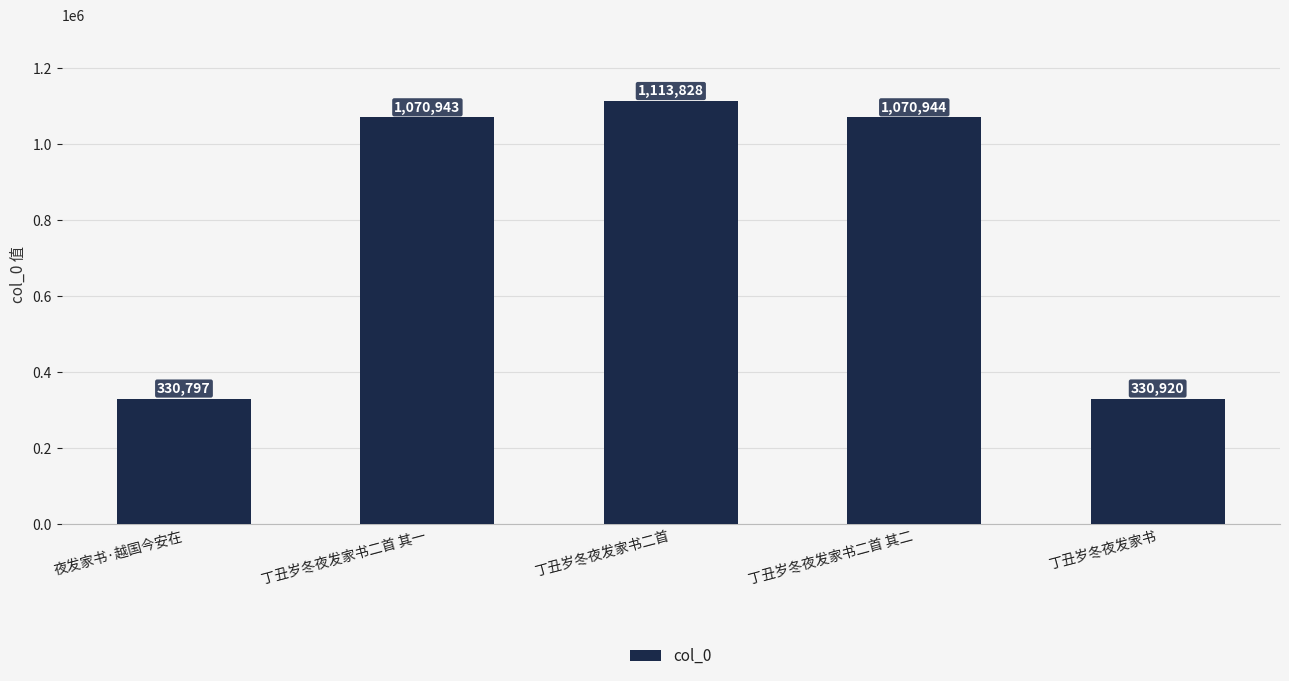

Reading left to right, what are all the values shown in this chart?

夜发家书·越国今安在=330797	丁丑岁冬夜发家书二首 其一=1070943	丁丑岁冬夜发家书二首=1113828	丁丑岁冬夜发家书二首 其二=1070944	丁丑岁冬夜发家书=330920